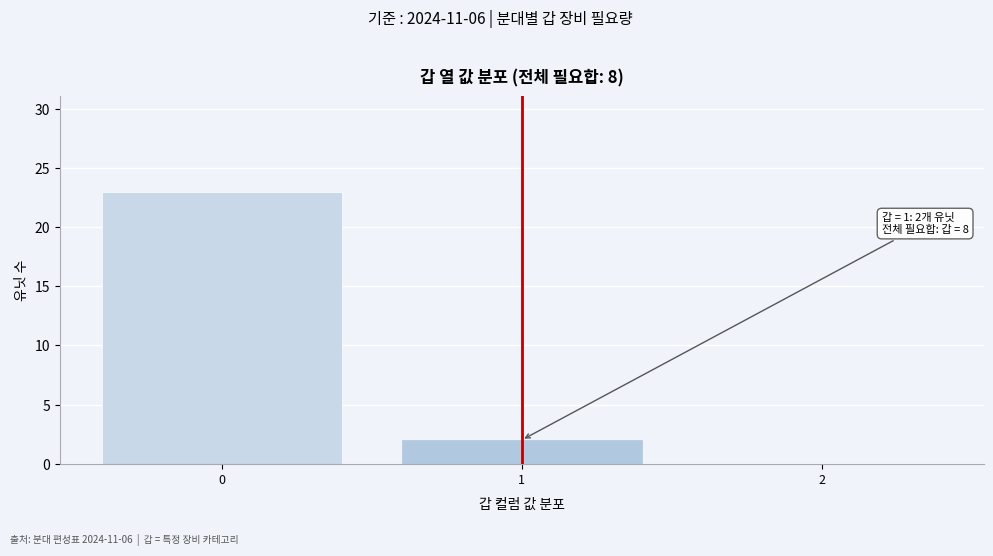

Reading right to left, what are all the values shown in this chart?

2=0	1=2	0=23